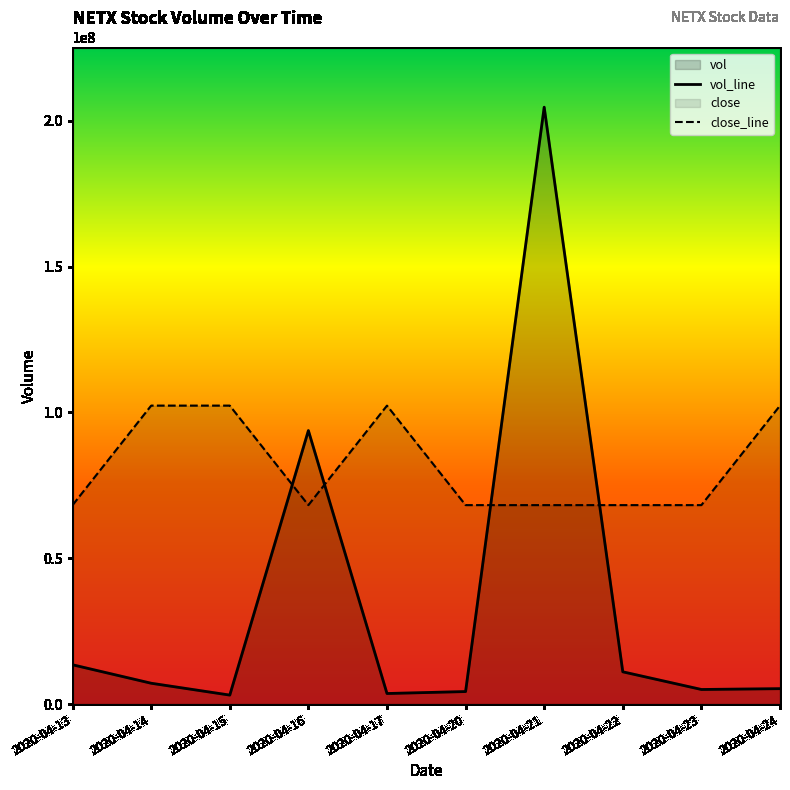

What is the value of the close_line point at the 5th from the left?

102322100.0